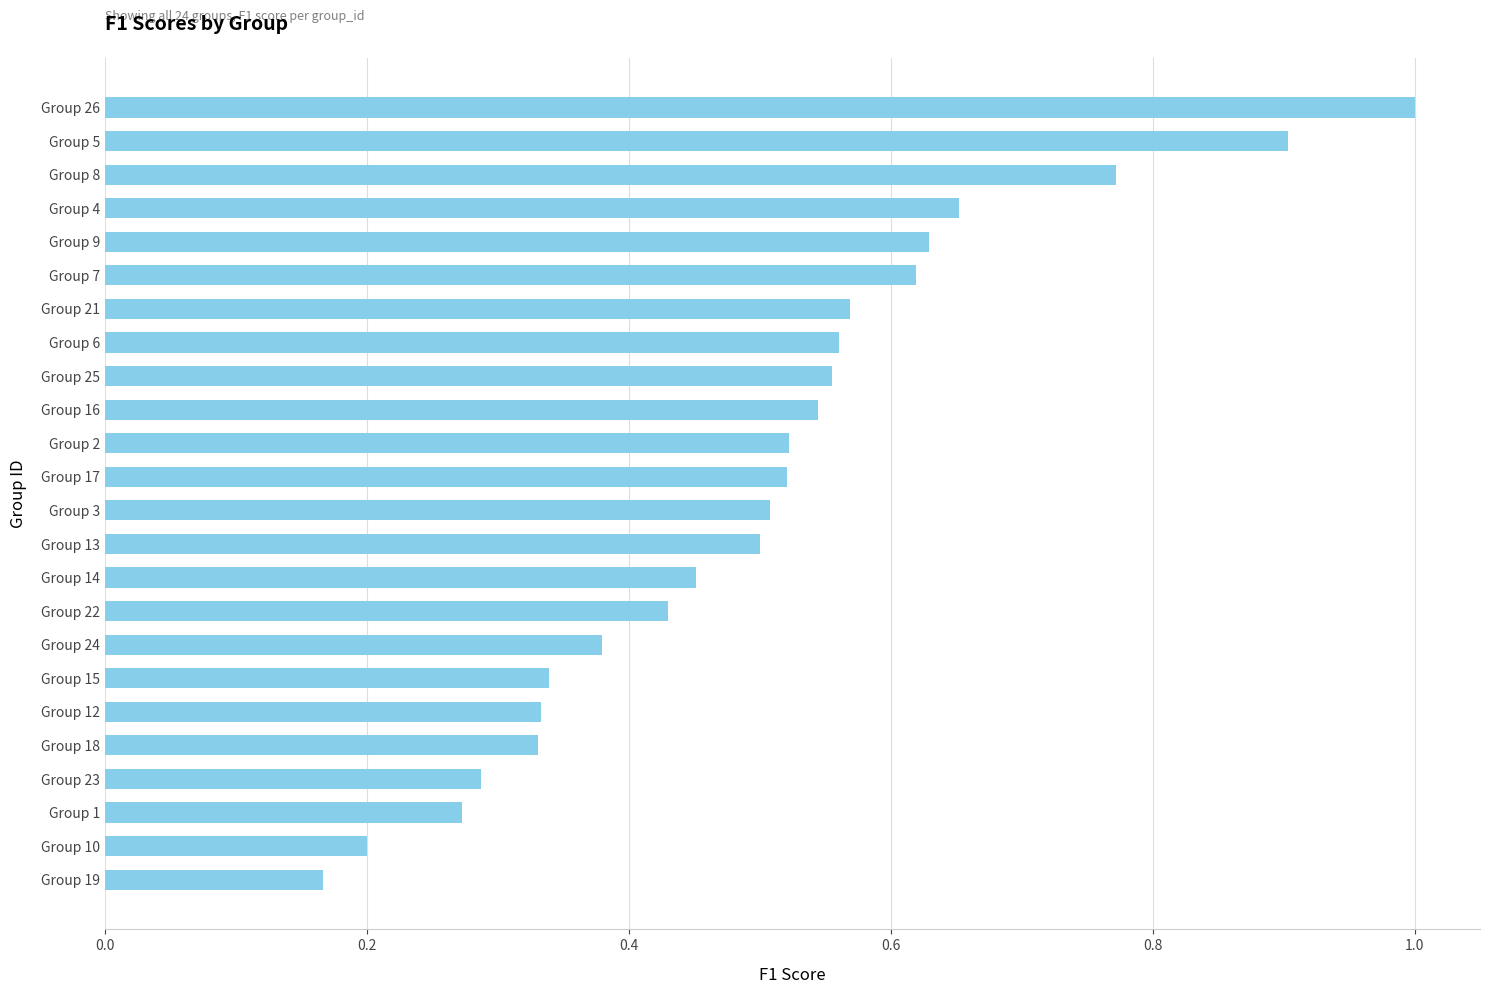

Does the chart contain any negative values?

No